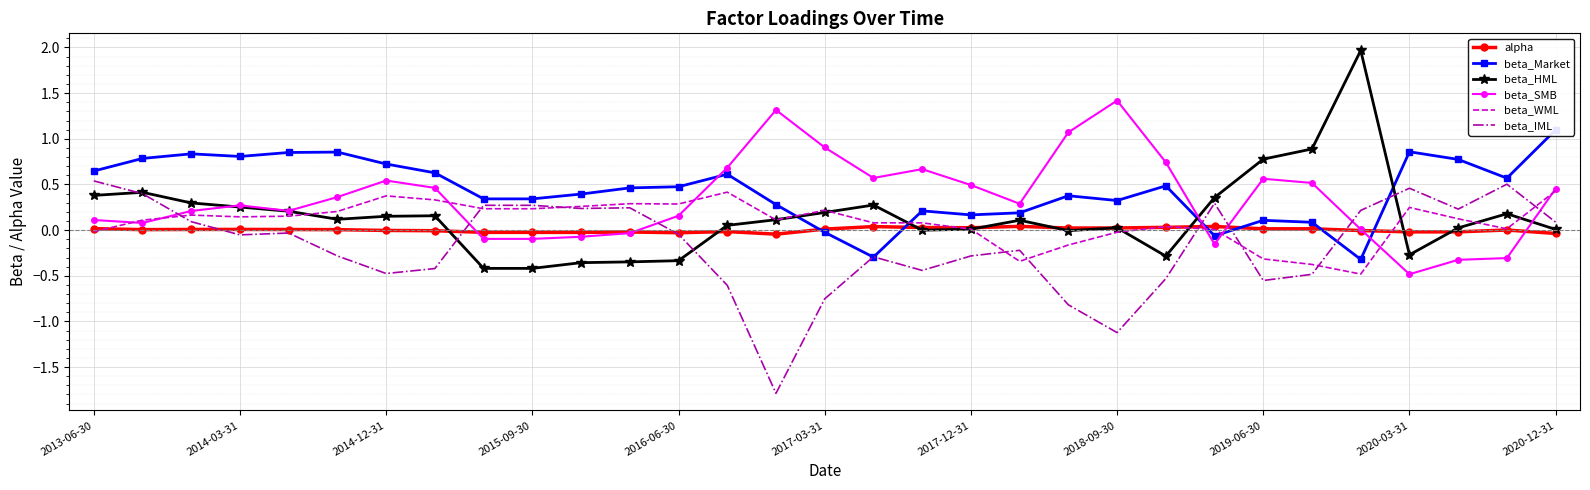

The value of beta_SMB at 2020-12-31 is 0.6. True or false?

False